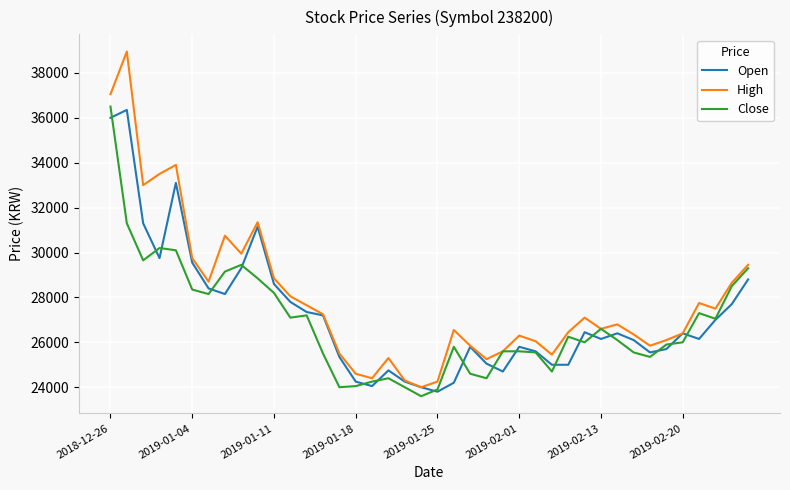

Which series has the widest spread of values?

High